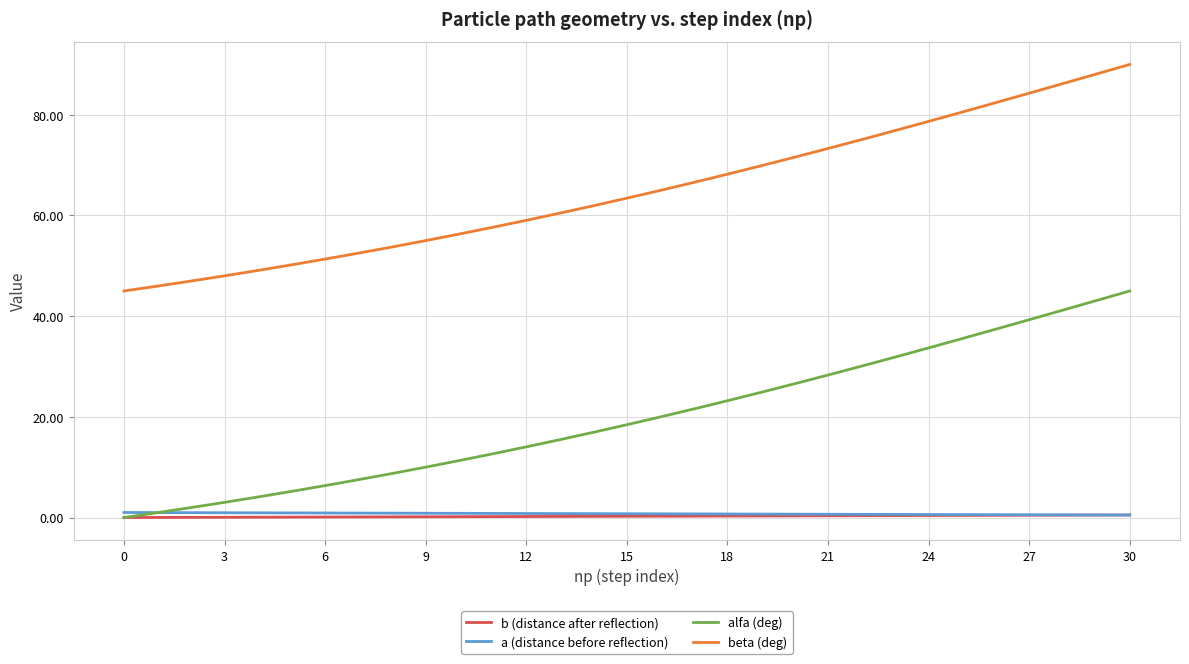

Which series has the largest total across all categories?

beta (deg)